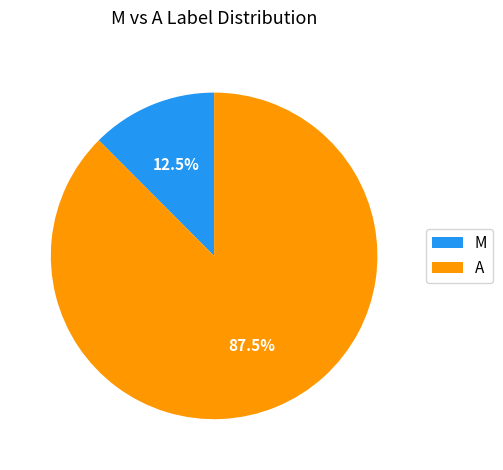

How much of the chart is everything except A?

12.5%